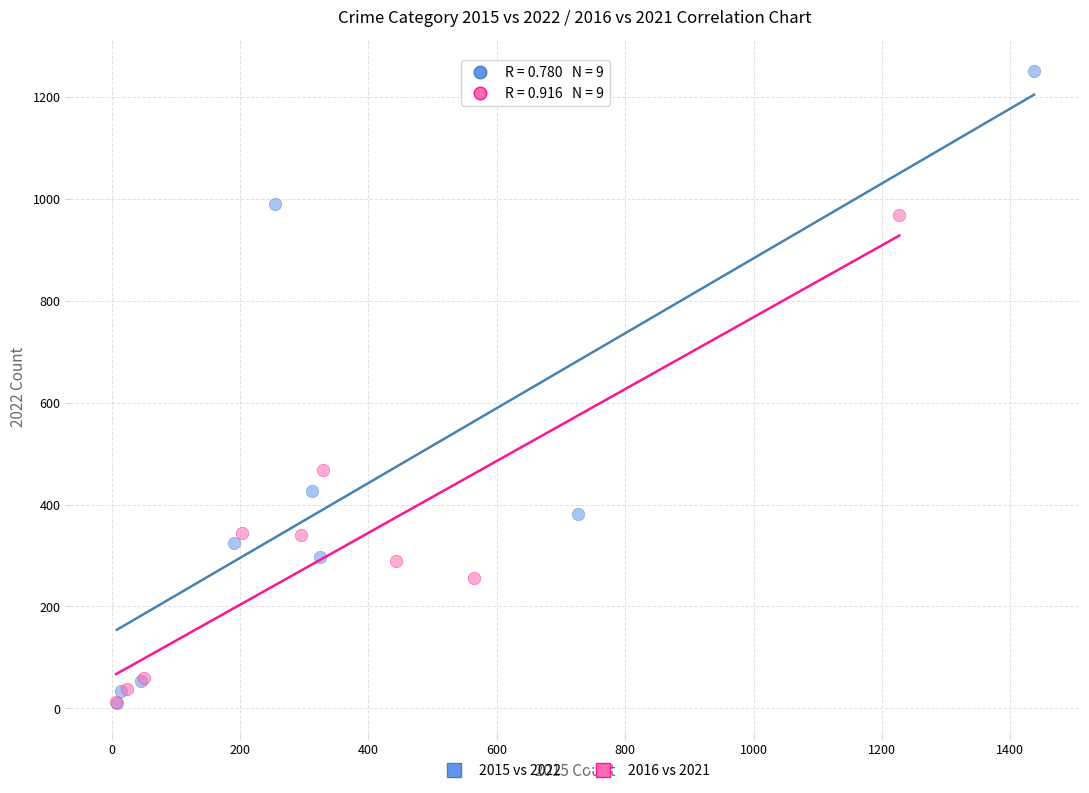

Which series has the largest Y range (max minus min)?

2015 vs 2022